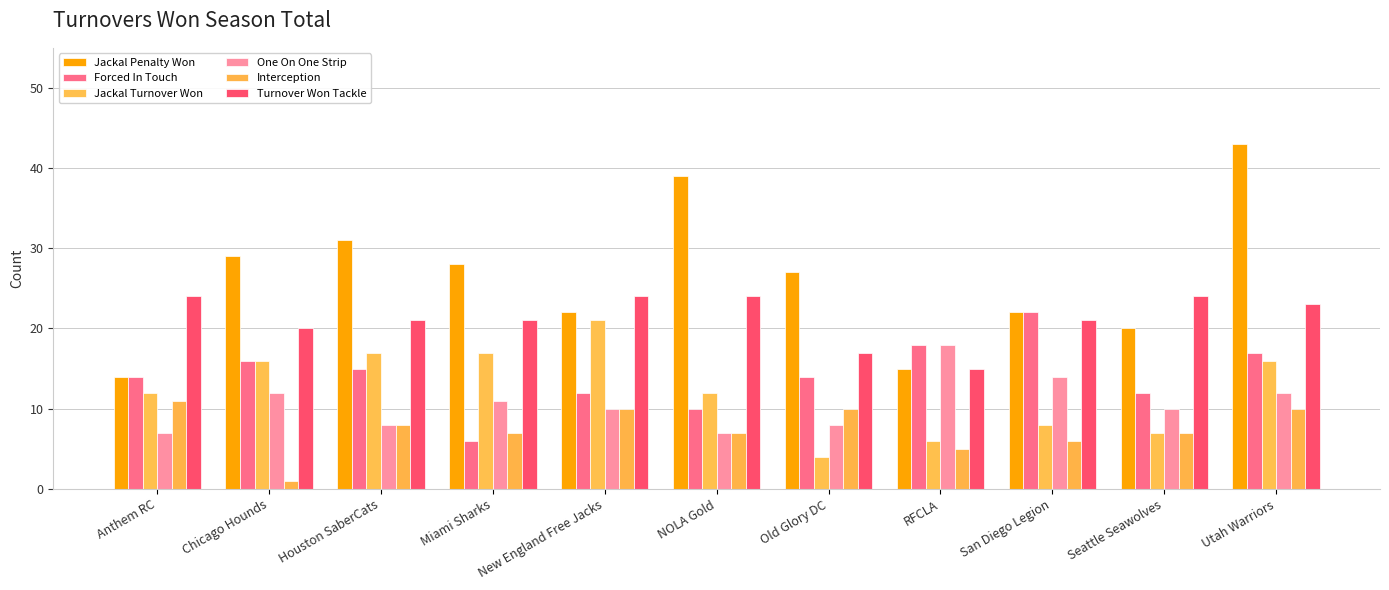

Count the number of data series in this chart.

6